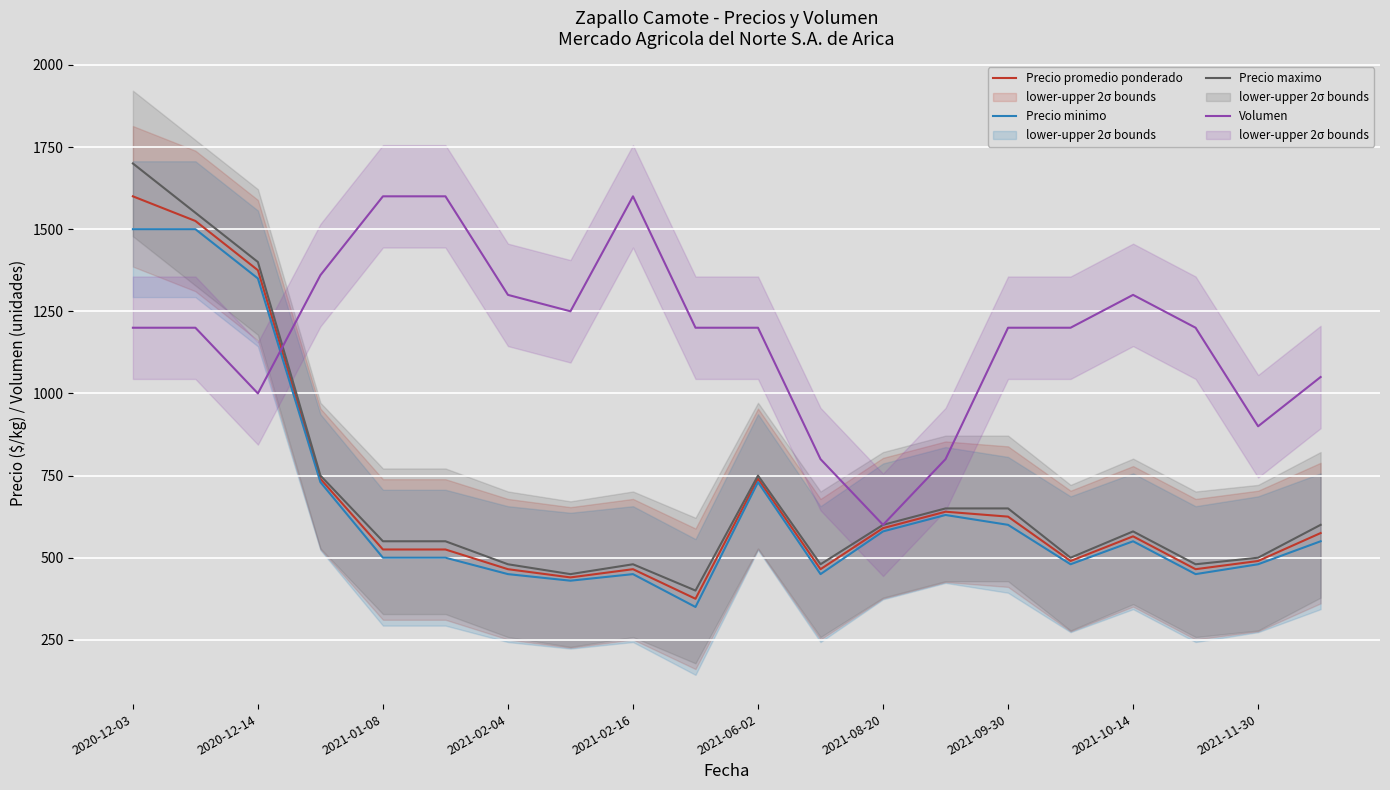

The value of Precio maximo at 2021-09-30 is 650. True or false?

True